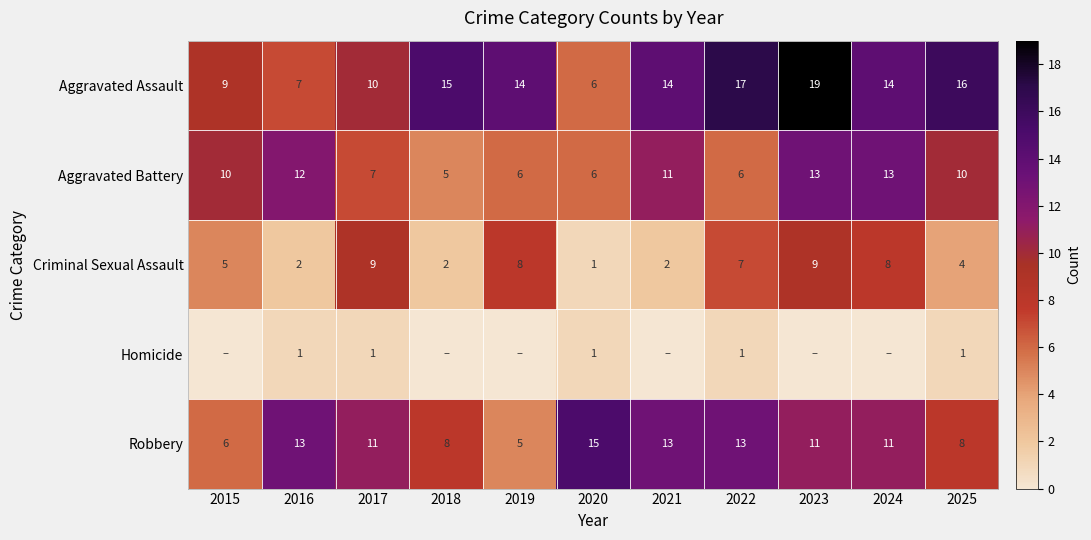

What is the approximate value of Aggravated Assault at 2017, to the nearest 5?

10